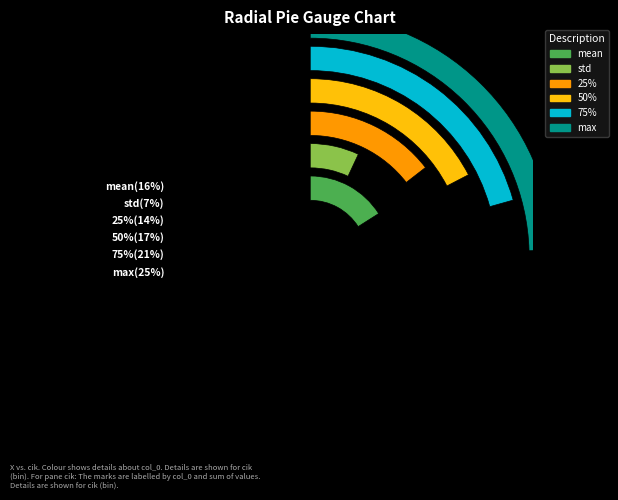

The 25% slice represents 14% of the pie. True or false?

True